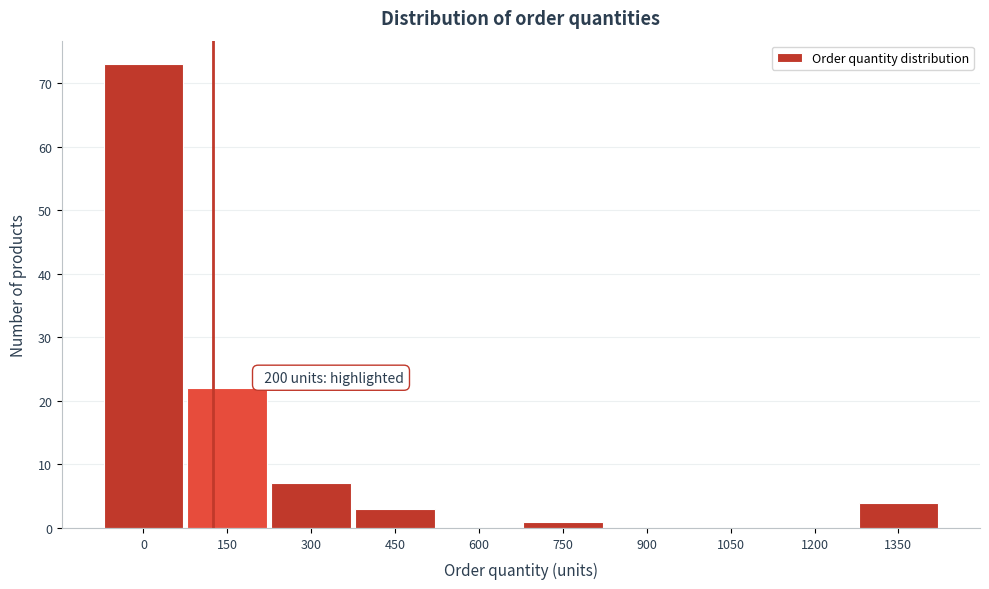

Reading left to right, what are all the values shown in this chart?

0=73	150=22	300=7	450=3	600=0	750=1	900=0	1050=0	1200=0	1350=4